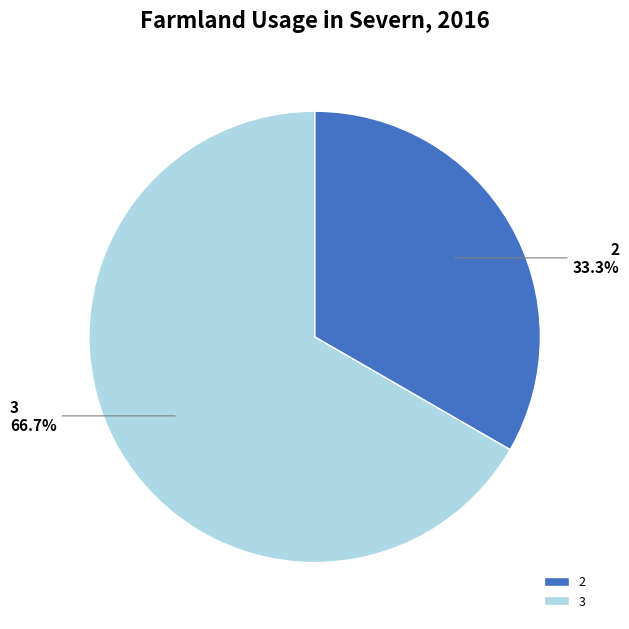

The 3 slice represents 67% of the pie. True or false?

True